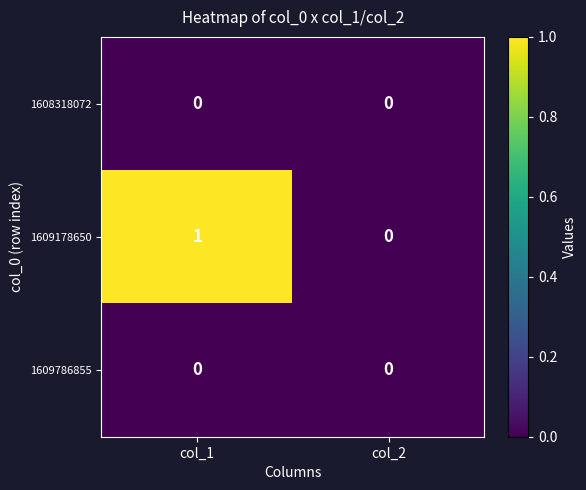

Where is 1609178650 nearest to the value 0?

col_2